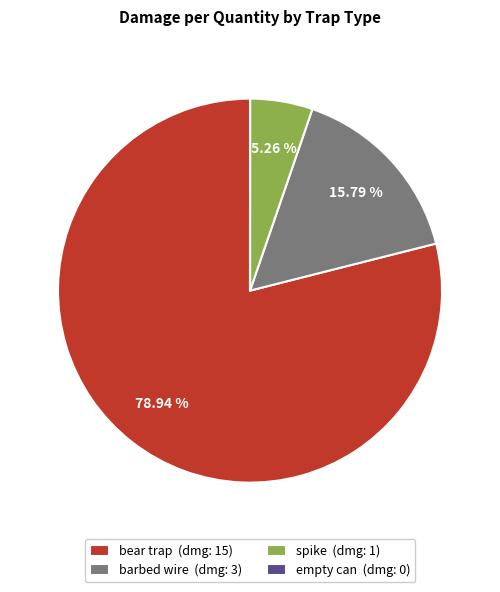

Do barbed wire (dmg: 3) and bear trap (dmg: 15) together represent more than half of the pie?

Yes